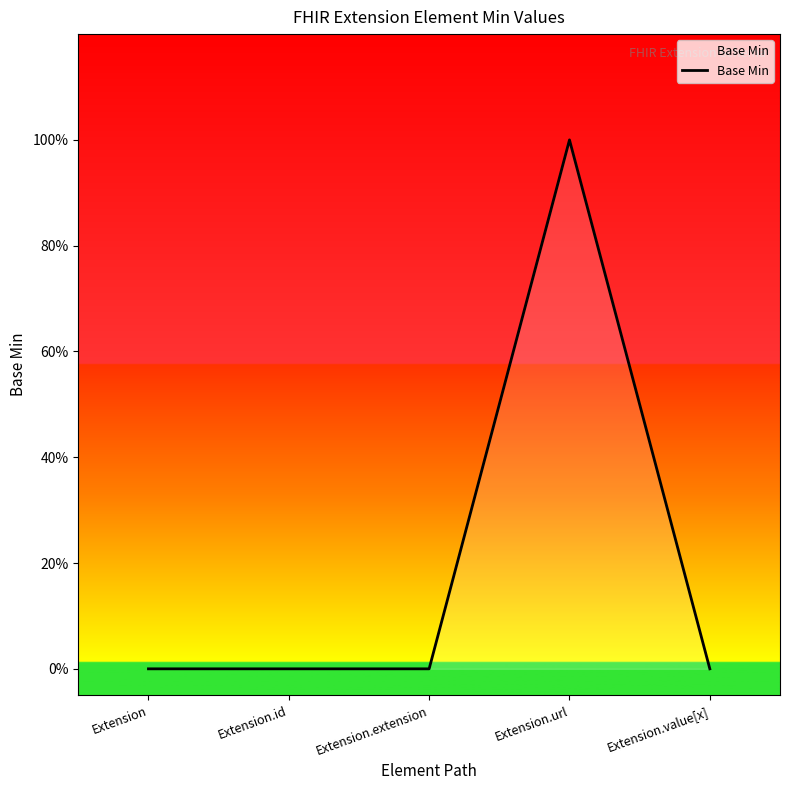

True or false: the data has more than 2 interior local peaks.

False